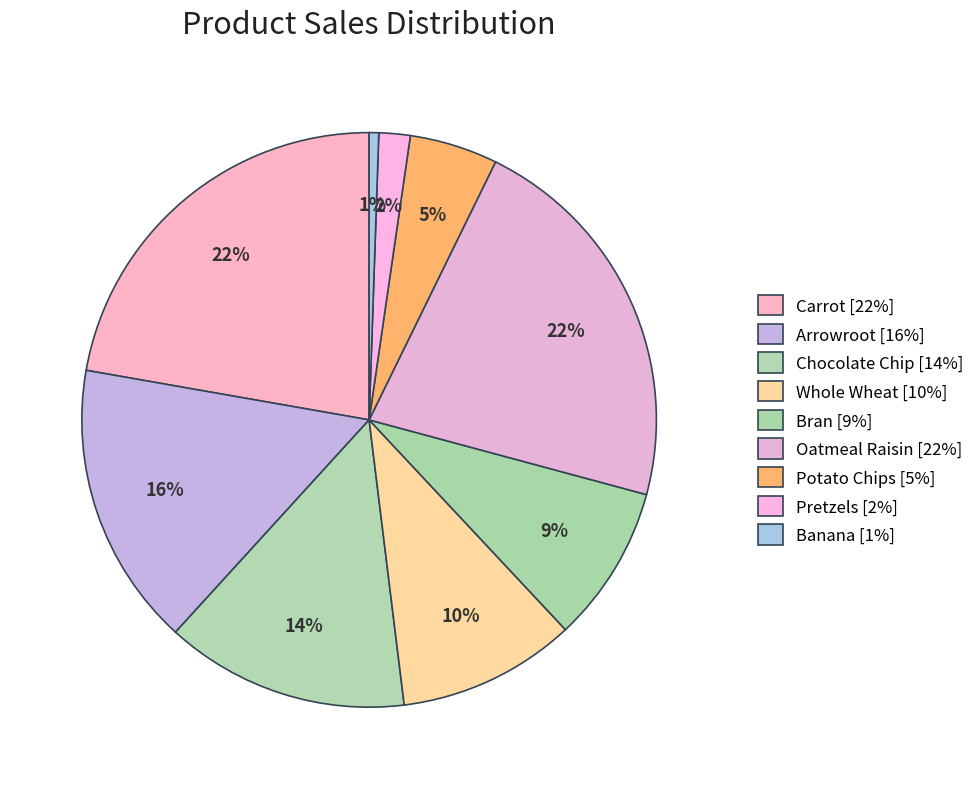

How many slices are in this pie chart?

9